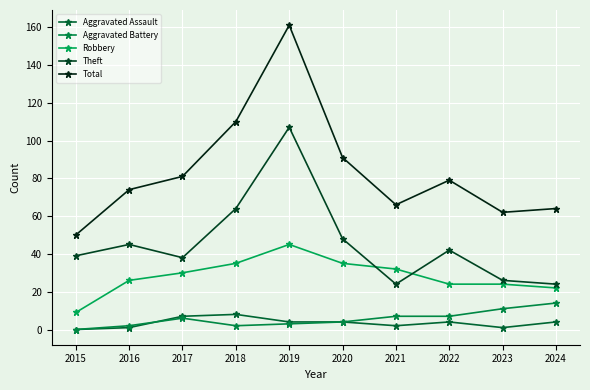

How many lines are shown in the chart?

5